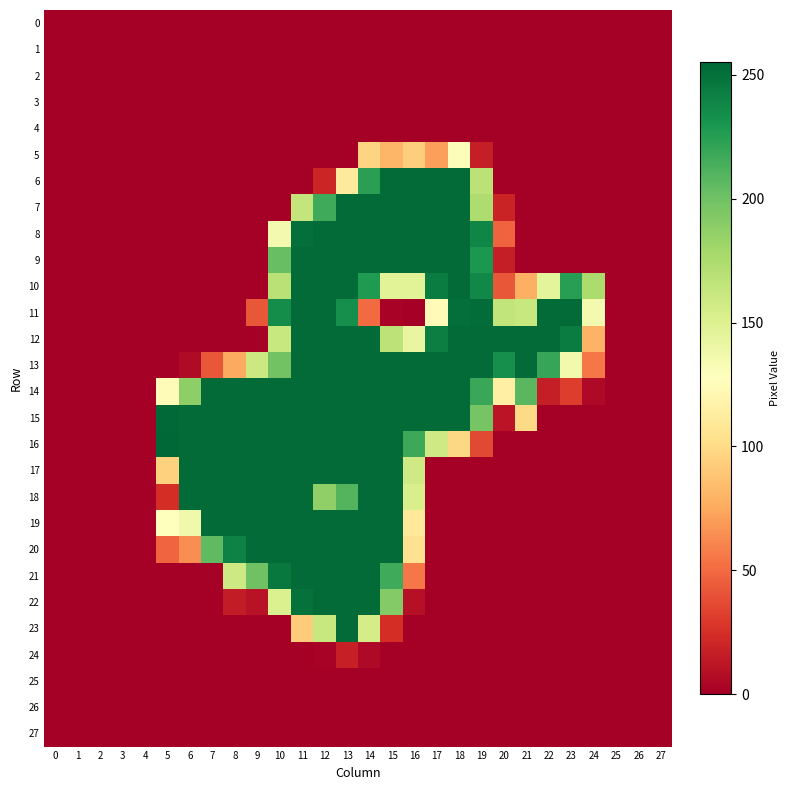

At how many categories does at least one series exceed 230?

19